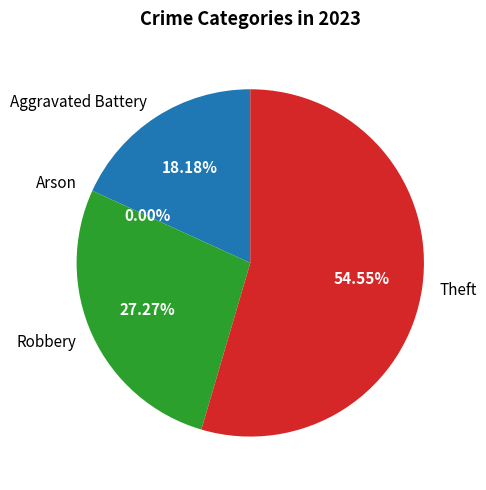

What is the smallest slice in the pie chart?

Arson